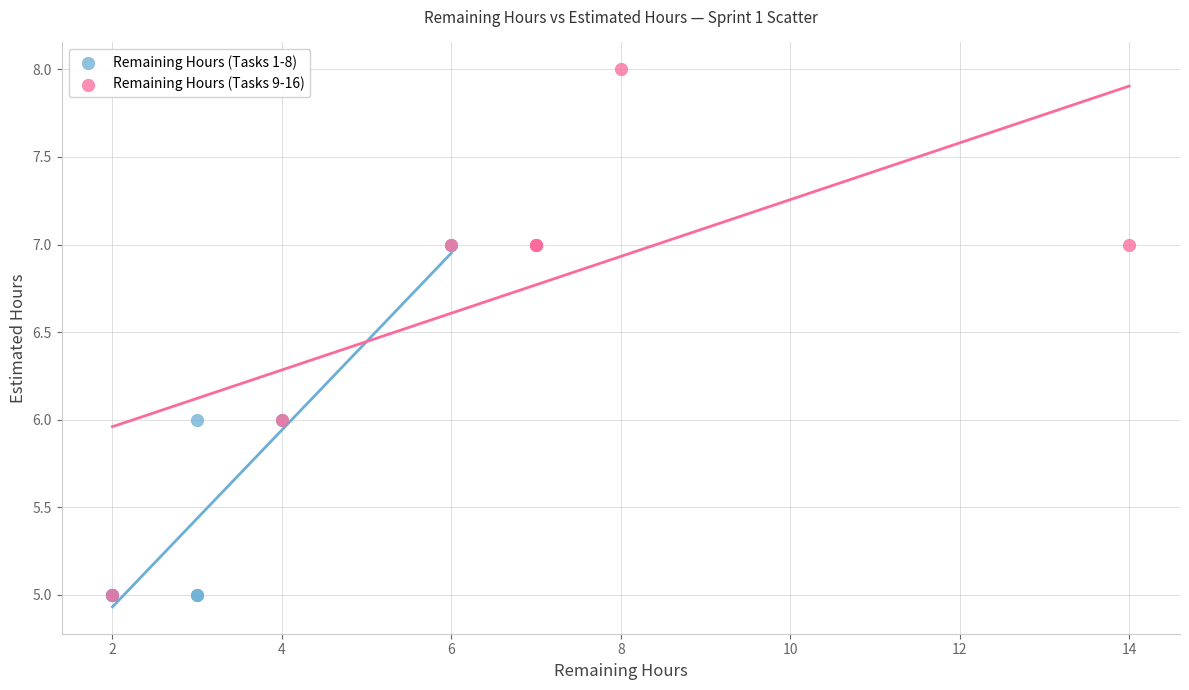

Which series reaches the maximum Y coordinate?

Remaining Hours (Tasks 9-16)